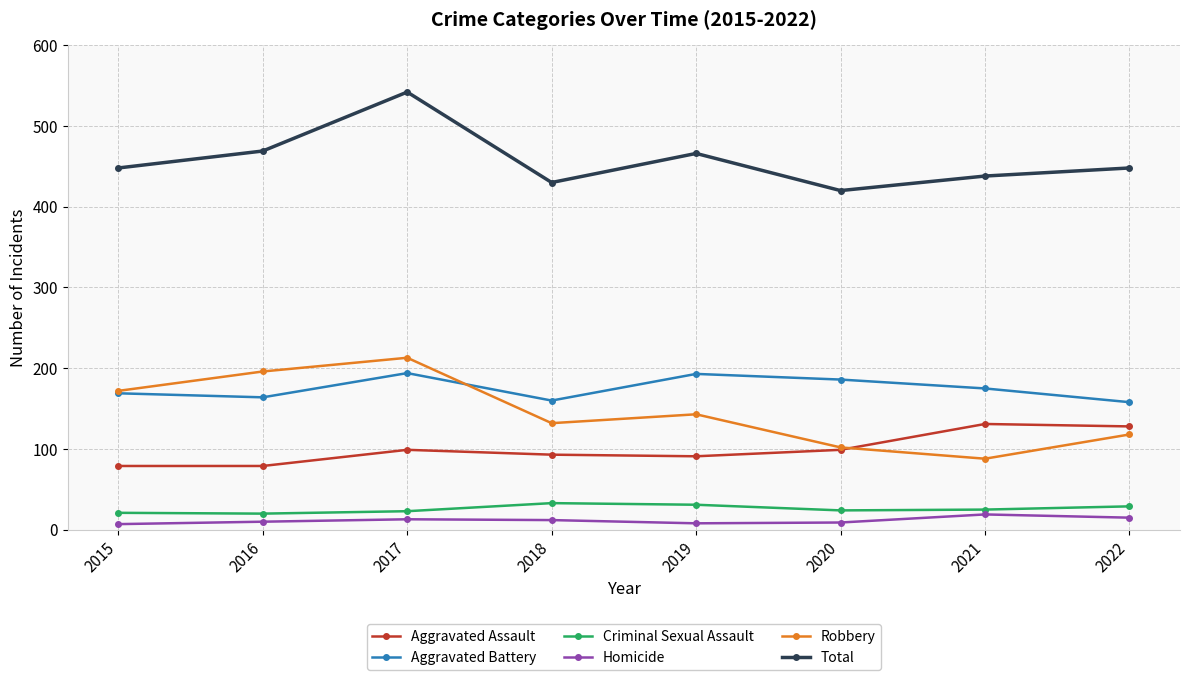

What is the smallest value displayed?

7